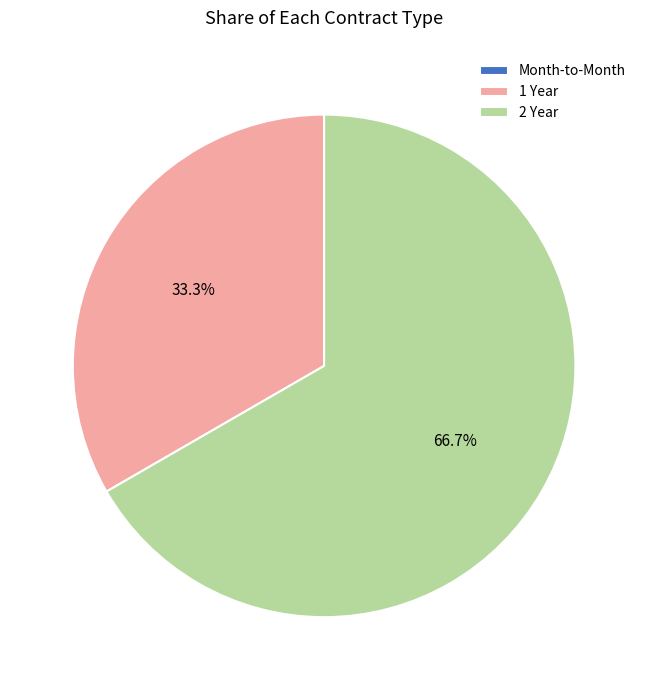

Does any single category account for the majority?

Yes